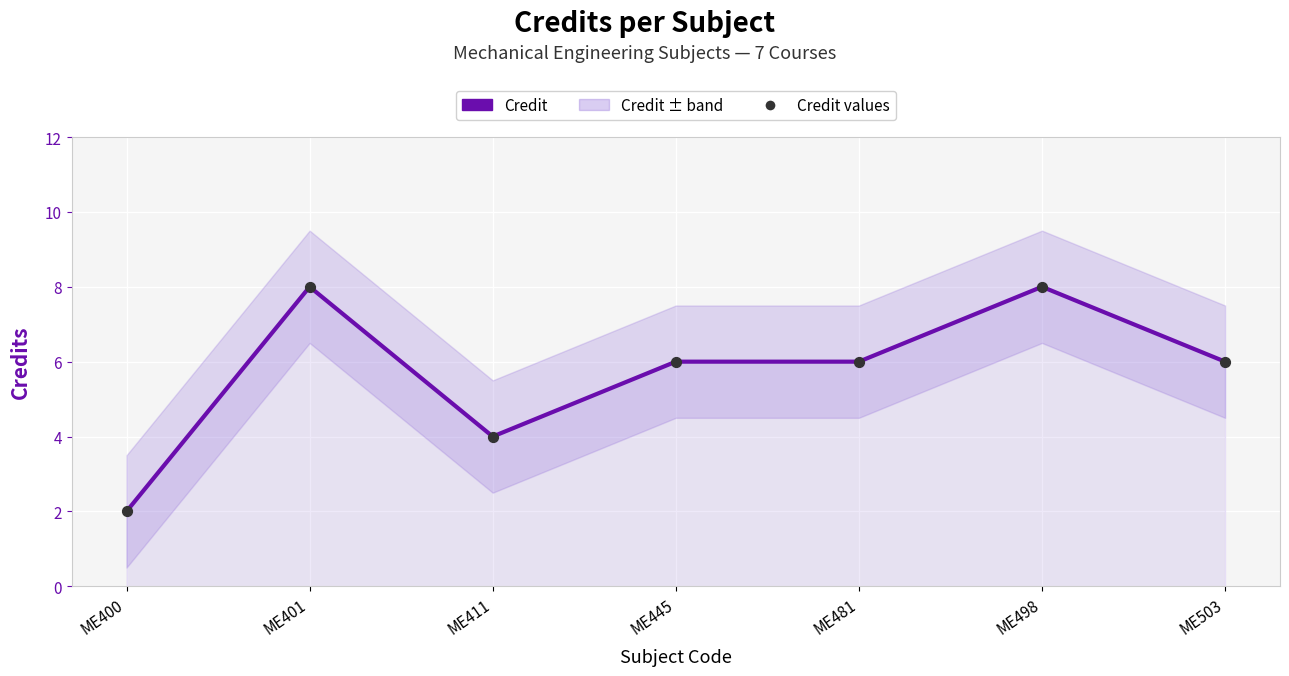

Which series has the largest total across all categories?

Credit